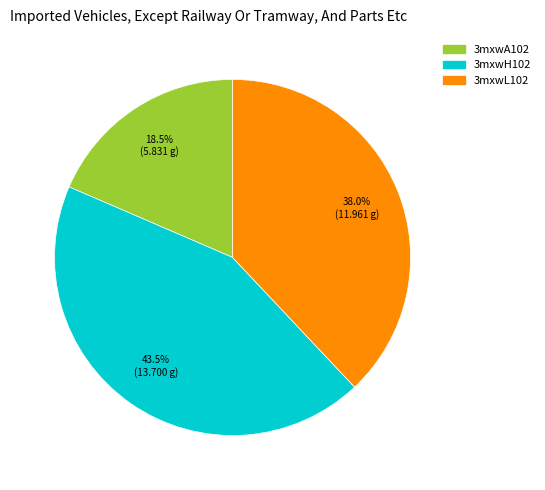

To the nearest percent, what is the difference between the 3mxwA102 and 3mxwH102 slice percentages?

25%